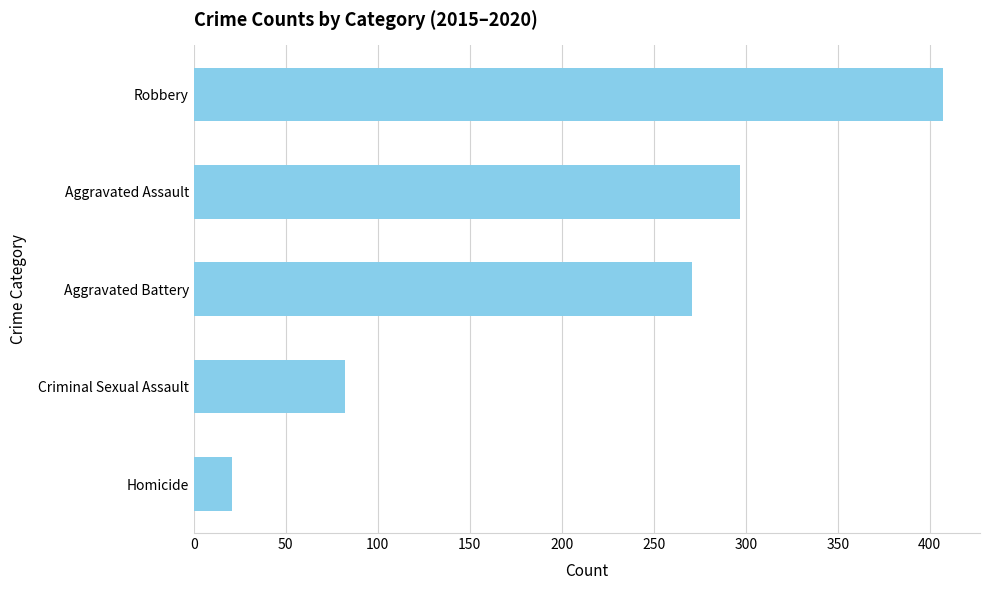

Reading top to bottom, list all the values displayed in this chart.

407	297	271	82	21